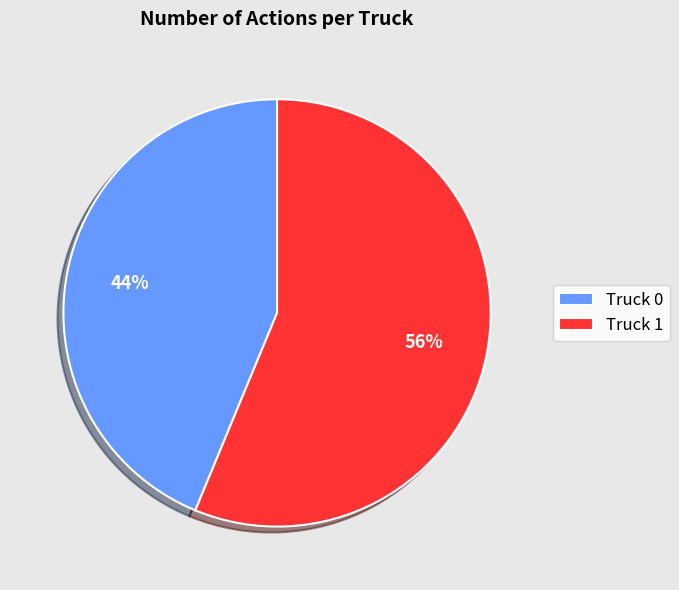

To the nearest percent, what is the combined percentage of Truck 0 and Truck 1?

100%